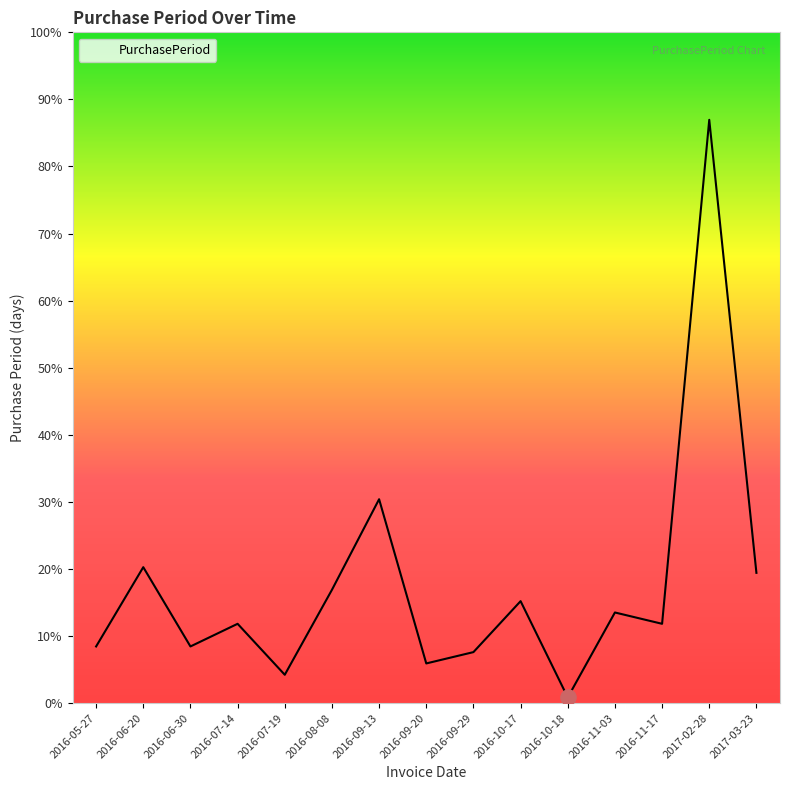

Between 2016-08-08 and 2016-11-17, which is larger?

2016-08-08